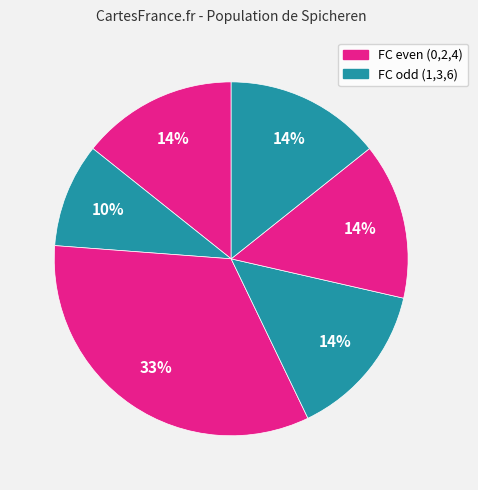

How many slices are in this pie chart?

6